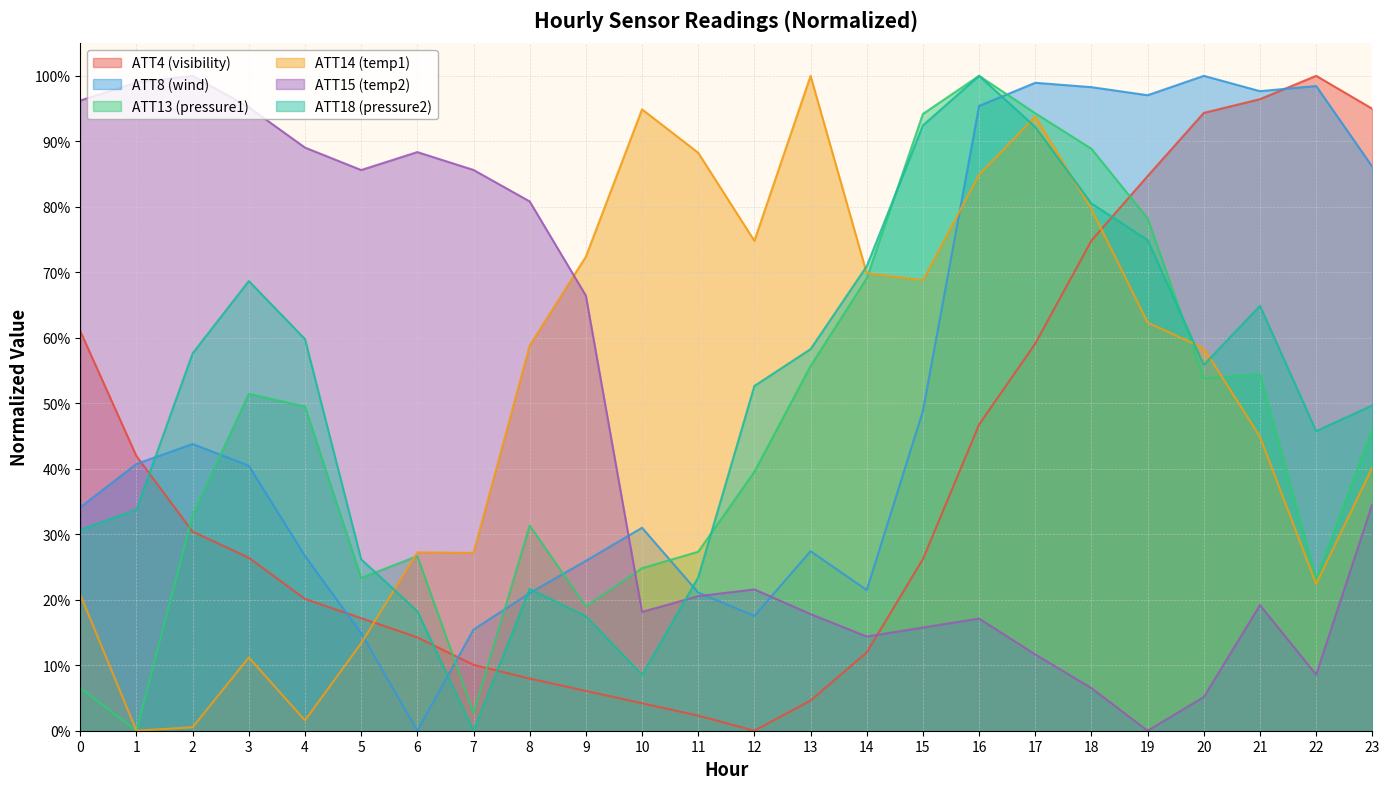

Reading left to right, what are all the values shown in this chart?

ATT4: 0=0.6	1=0.4	2=0.3	3=0.3	4=0.2	5=0.2	6=0.1	7=0.1	8=0.1	9=0.1	10=0.0	11=0.0	12=0.0	13=0.0	14=0.1	15=0.3	16=0.5	17=0.6	18=0.7	19=0.8	20=0.9	21=1.0	22=1.0	23=0.9
ATT8: 0=0.3	1=0.4	2=0.4	3=0.4	4=0.3	5=0.1	6=0.0	7=0.2	8=0.2	9=0.3	10=0.3	11=0.2	12=0.2	13=0.3	14=0.2	15=0.5	16=1.0	17=1.0	18=1.0	19=1.0	20=1.0	21=1.0	22=1.0	23=0.9
ATT13: 0=0.1	1=0.0	2=0.3	3=0.5	4=0.5	5=0.2	6=0.3	7=0.0	8=0.3	9=0.2	10=0.2	11=0.3	12=0.4	13=0.6	14=0.7	15=0.9	16=1.0	17=0.9	18=0.9	19=0.8	20=0.5	21=0.5	22=0.2	23=0.5
ATT14: 0=0.2	1=0.0	2=0.0	3=0.1	4=0.0	5=0.1	6=0.3	7=0.3	8=0.6	9=0.7	10=0.9	11=0.9	12=0.7	13=1.0	14=0.7	15=0.7	16=0.8	17=0.9	18=0.8	19=0.6	20=0.6	21=0.4	22=0.2	23=0.4
ATT15: 0=1.0	1=1.0	2=1.0	3=1.0	4=0.9	5=0.9	6=0.9	7=0.9	8=0.8	9=0.7	10=0.2	11=0.2	12=0.2	13=0.2	14=0.1	15=0.2	16=0.2	17=0.1	18=0.1	19=0.0	20=0.1	21=0.2	22=0.1	23=0.3
ATT18: 0=0.3	1=0.3	2=0.6	3=0.7	4=0.6	5=0.3	6=0.2	7=0.0	8=0.2	9=0.2	10=0.1	11=0.2	12=0.5	13=0.6	14=0.7	15=0.9	16=1.0	17=0.9	18=0.8	19=0.7	20=0.6	21=0.6	22=0.5	23=0.5